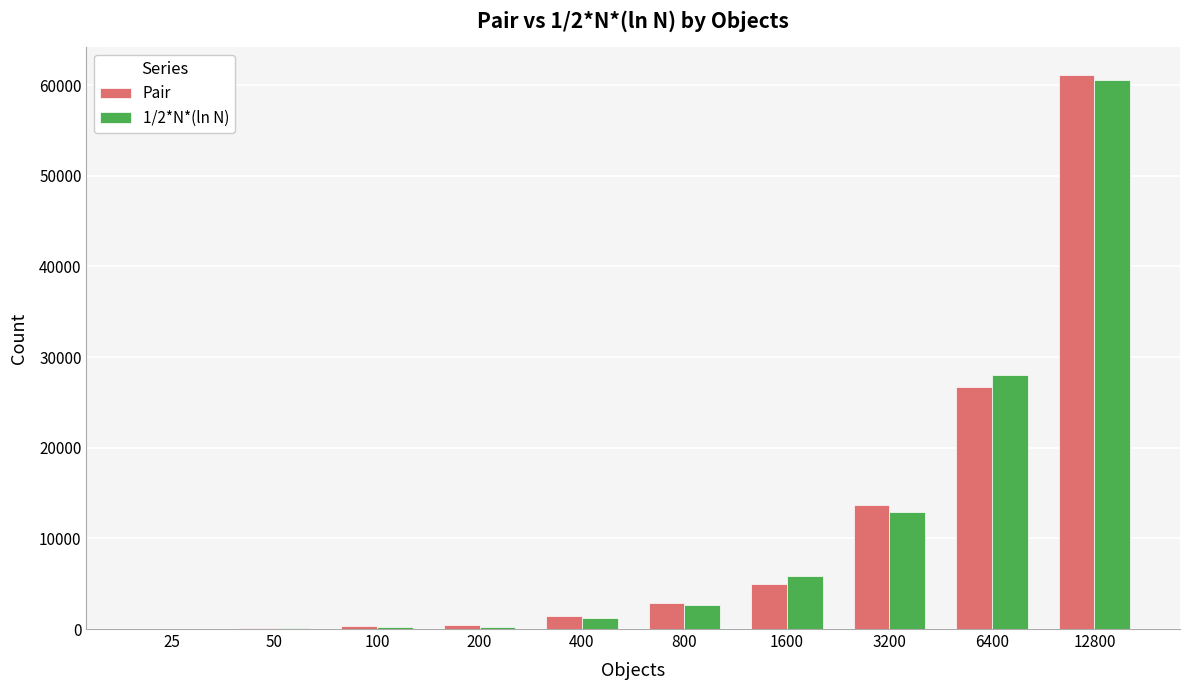

At which label does 1/2*N*(ln N) first exceed 2673?

800